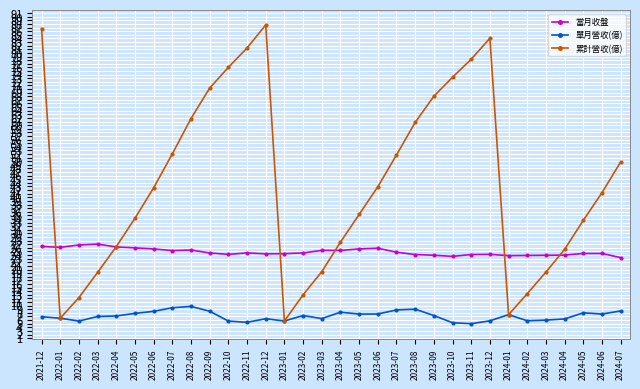

Which series has the largest total across all categories?

累計營收(億)